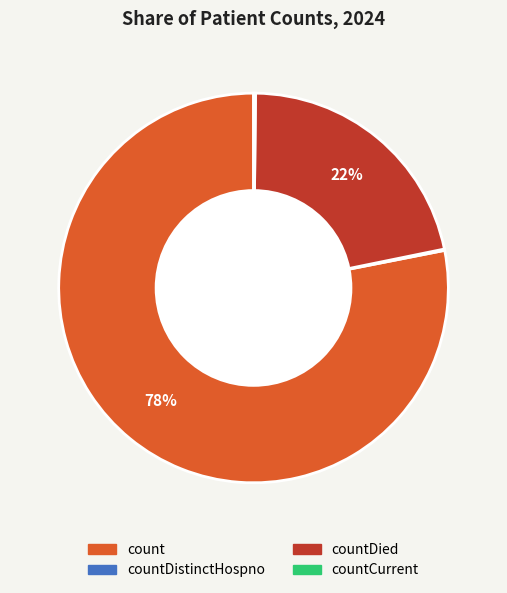

To the nearest percent, what percentage of the pie is count?

78%